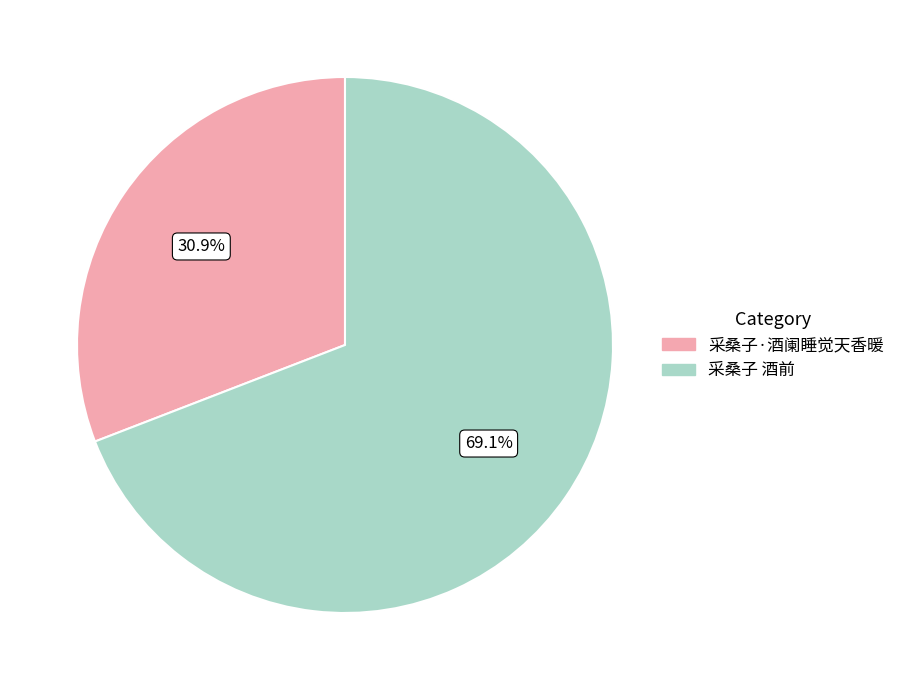

Is the sum of 采桑子 酒前 and 采桑子·酒阑睡觉天香暖 greater than half?

Yes